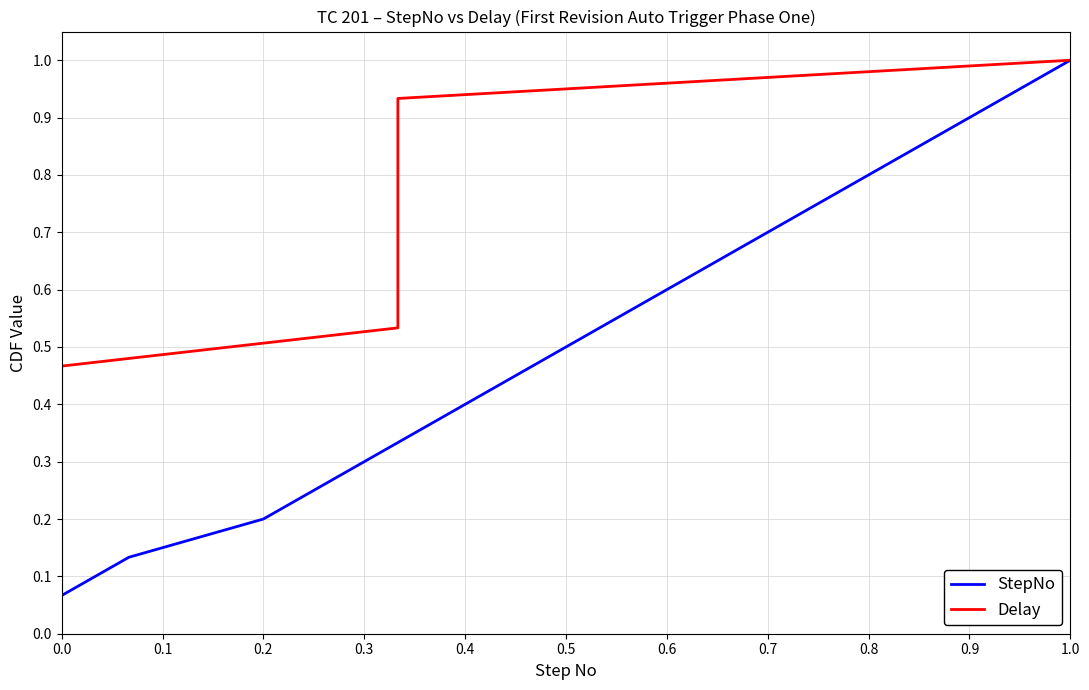

The value of StepNo at 1.0 is 1.0. True or false?

True